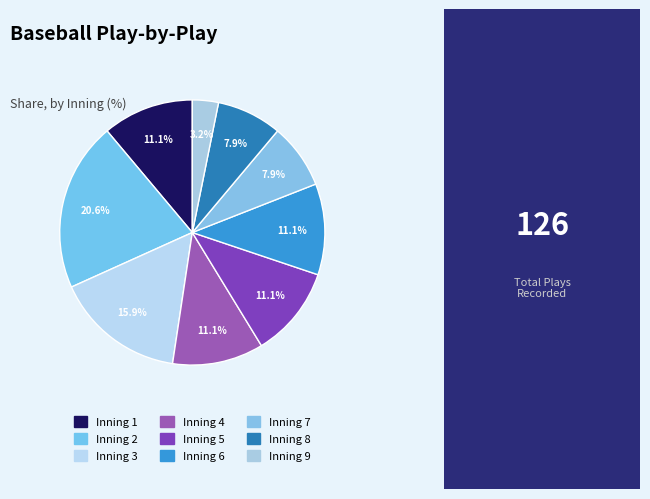

To the nearest percent, what is the average slice percentage?

11%